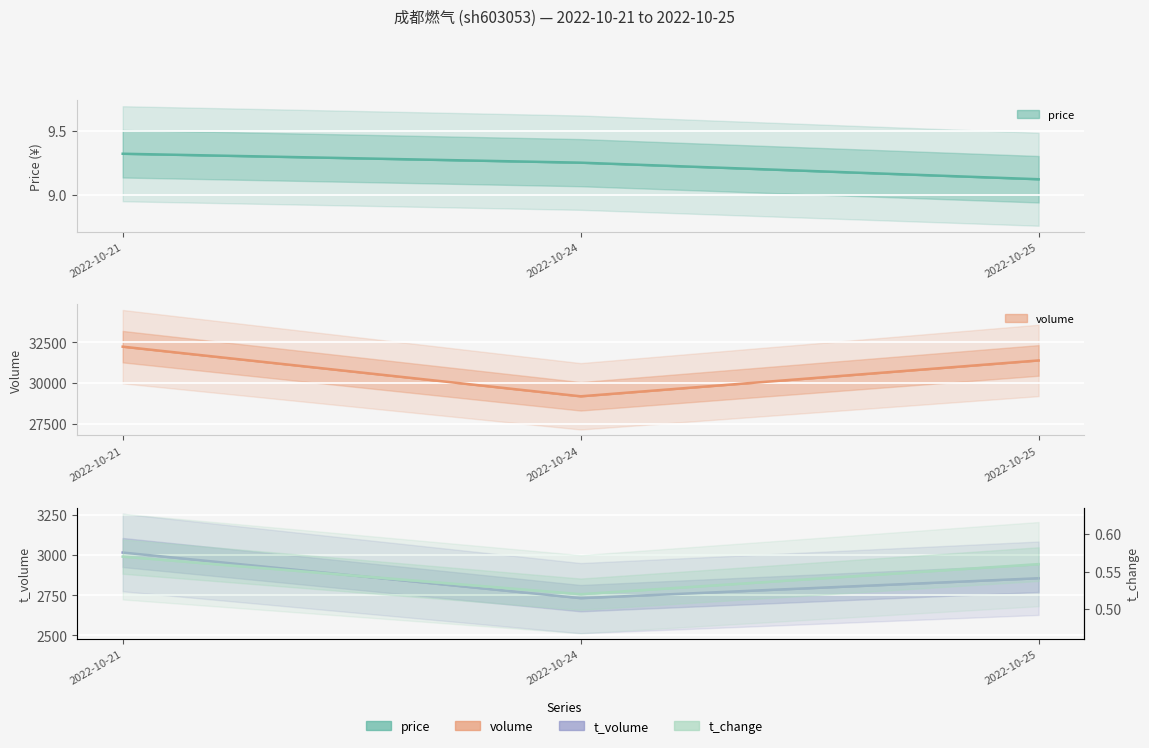

Which has a higher value, 2022-10-21 or 2022-10-25?

2022-10-21